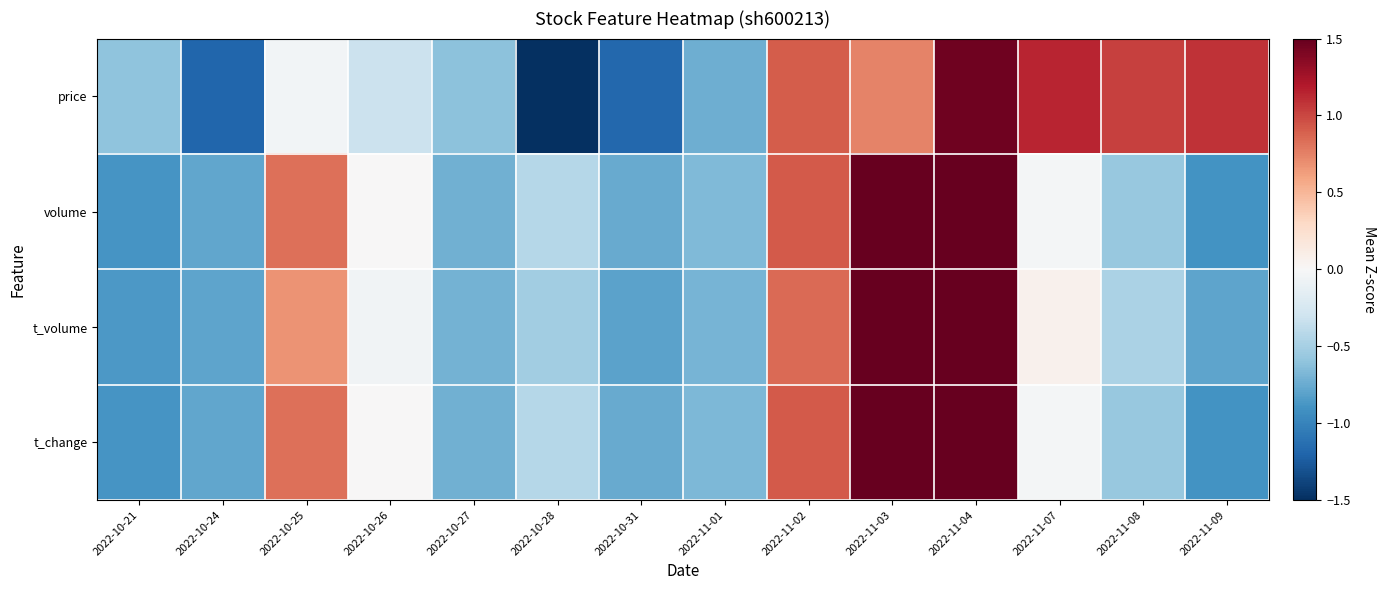

Which has a higher value, 2022-11-04 or 2022-10-21?

2022-11-04